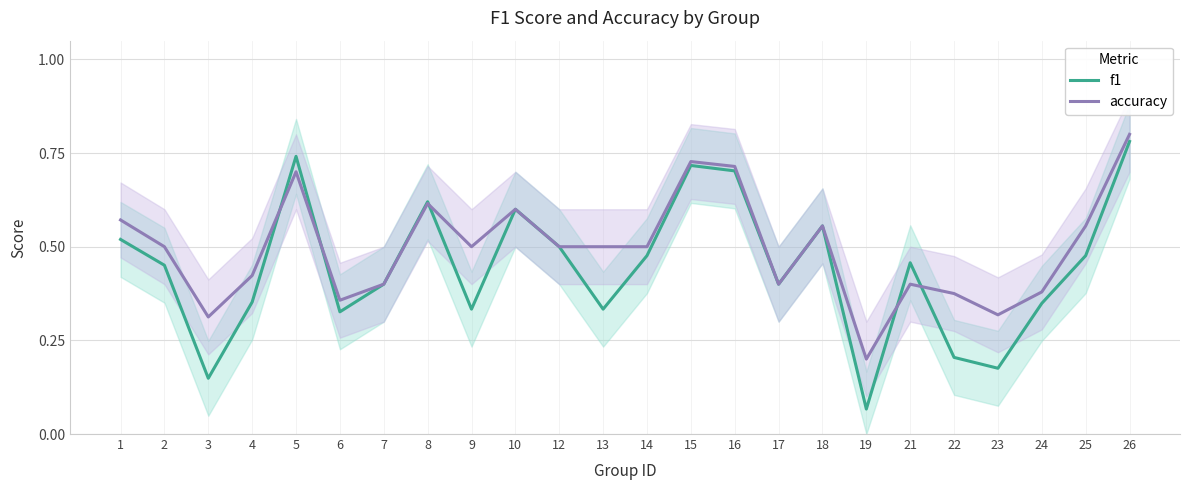

How many times do f1 and accuracy cross each other?

5